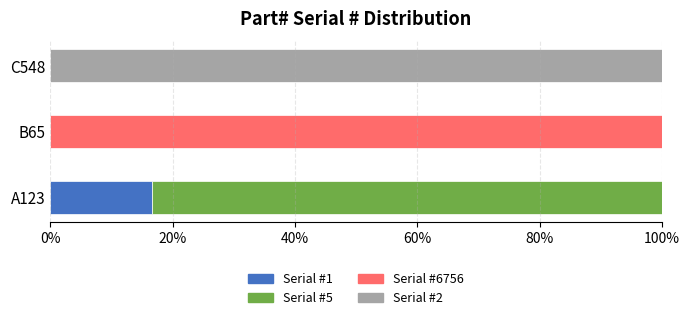

Which category has the highest value in the Serial #1 series?

A123